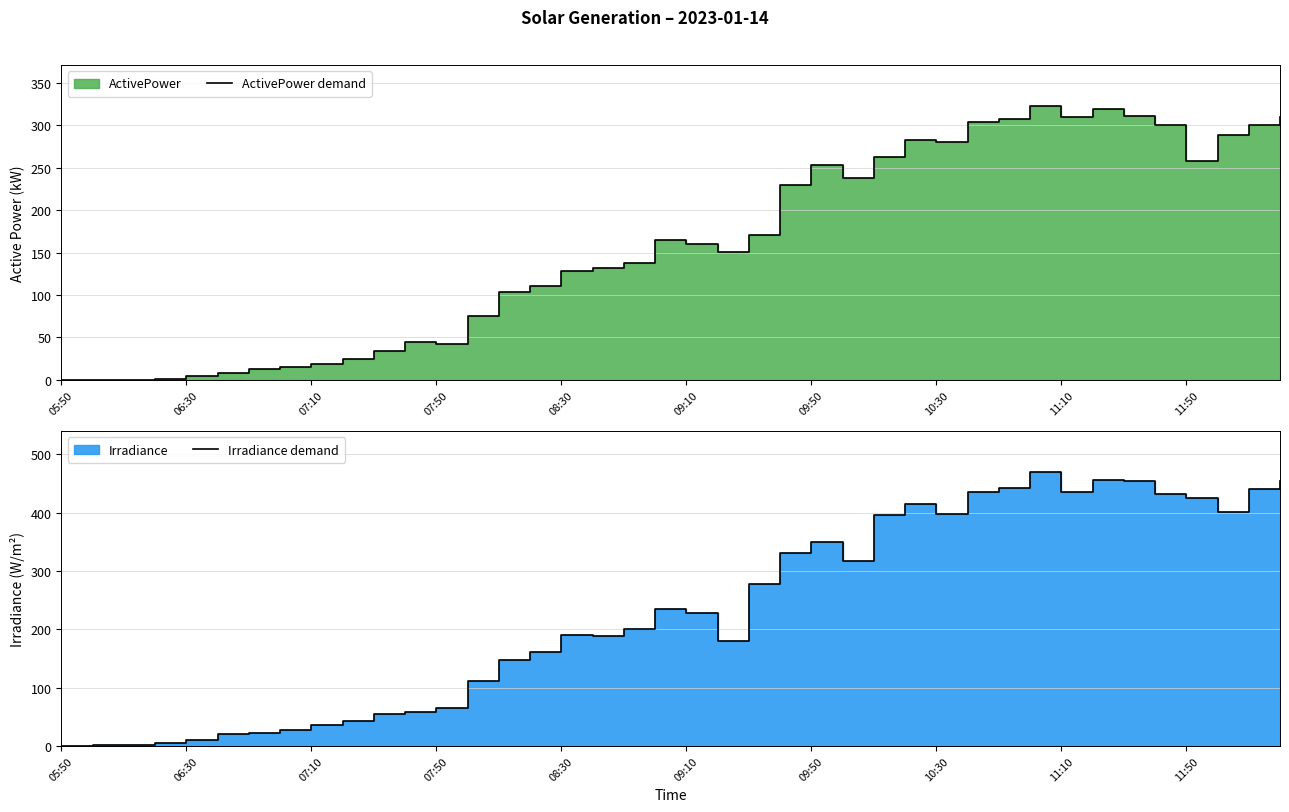

How many lines are shown in the chart?

2